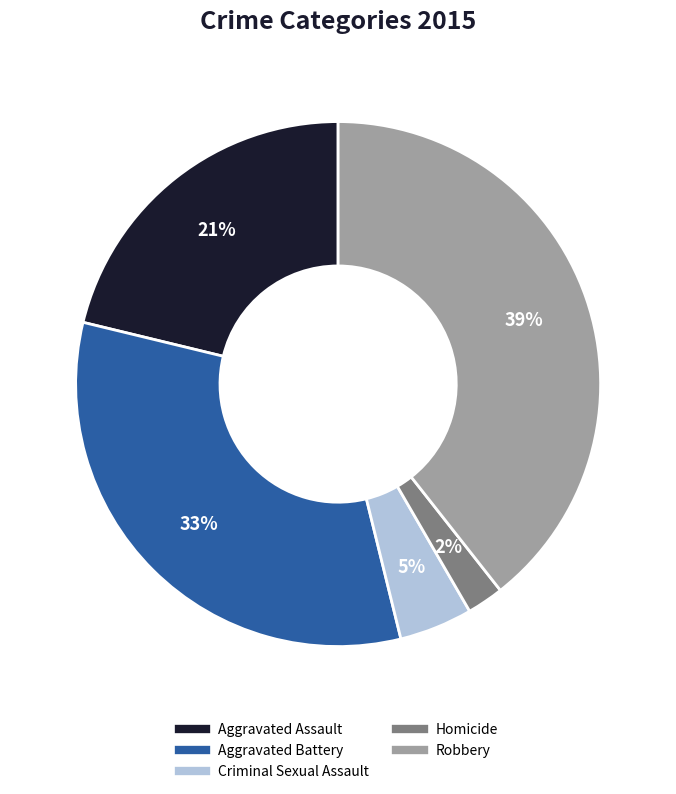

Does any single category account for the majority?

No